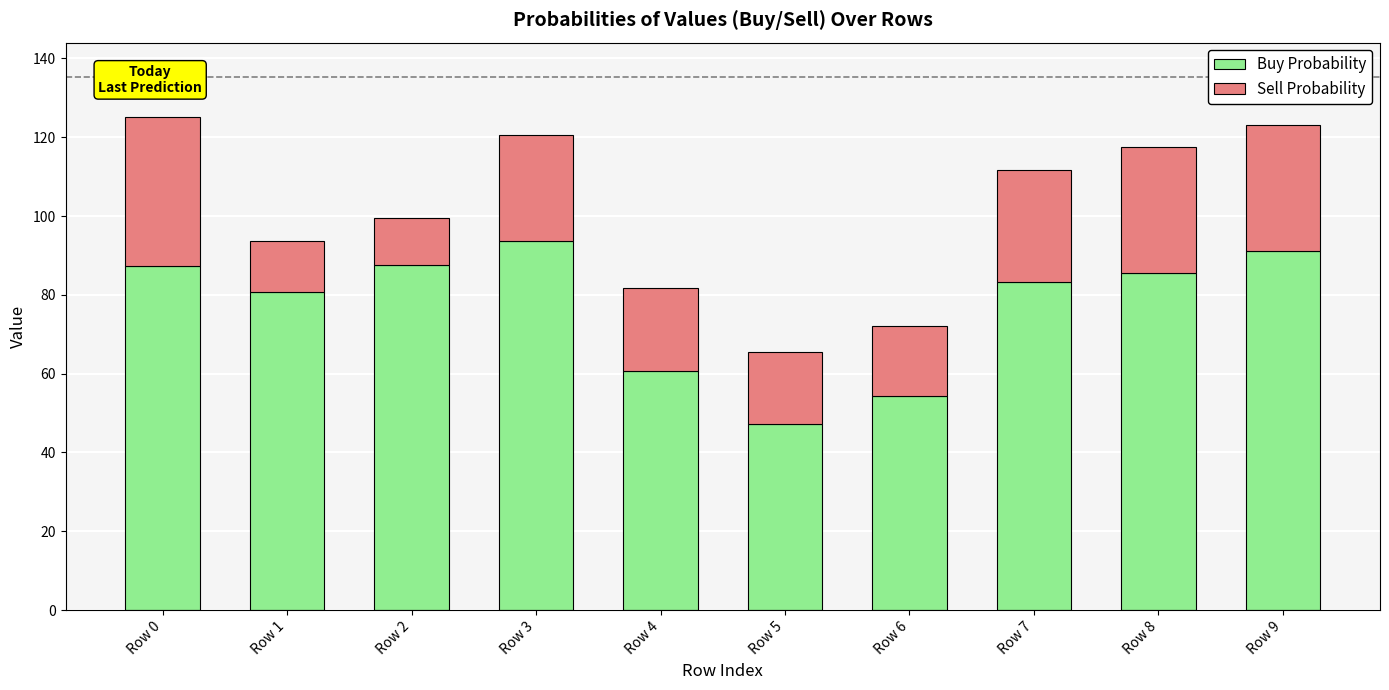

Where does the Buy Probability series first go above 85?

Row 0